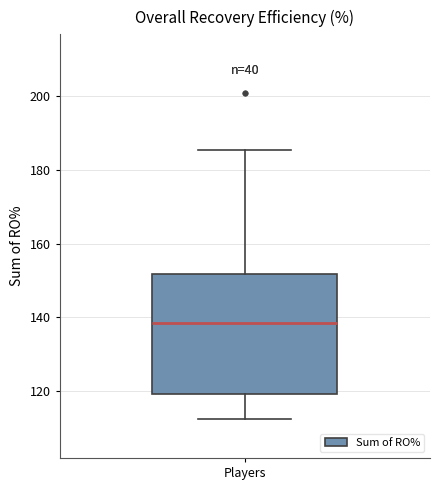

Where does the lower whisker of the box for Players end on the y-axis? The values are not printed on the chart, so give them approximately, as read against the axis.

112